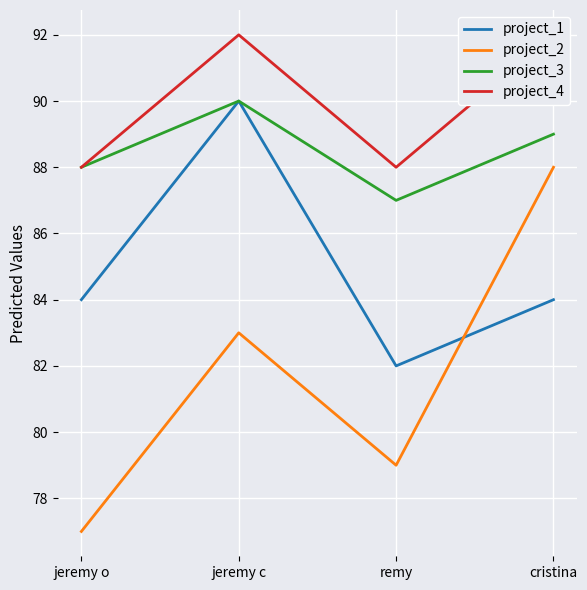

What is the sum of the project_2 values at cristina and remy?

167